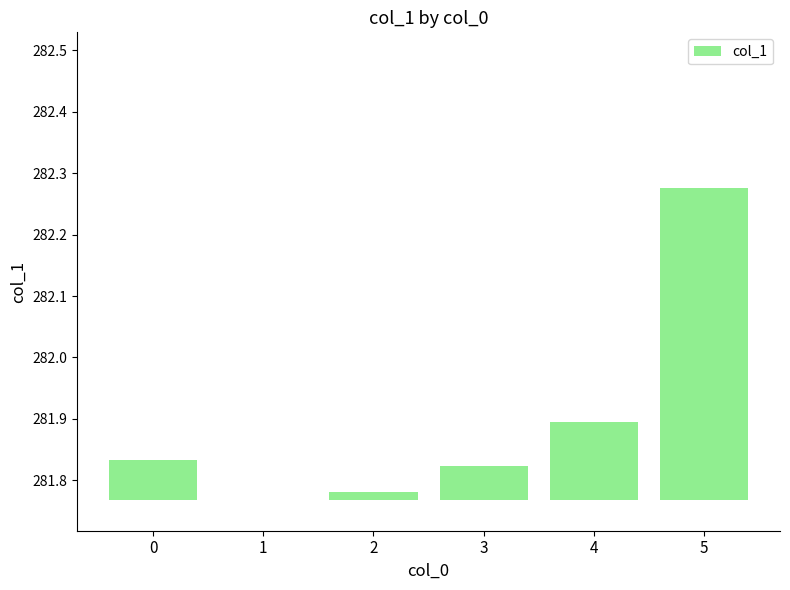

Rank the categories by value from highest to lowest.

5, 4, 0, 3, 2, 1